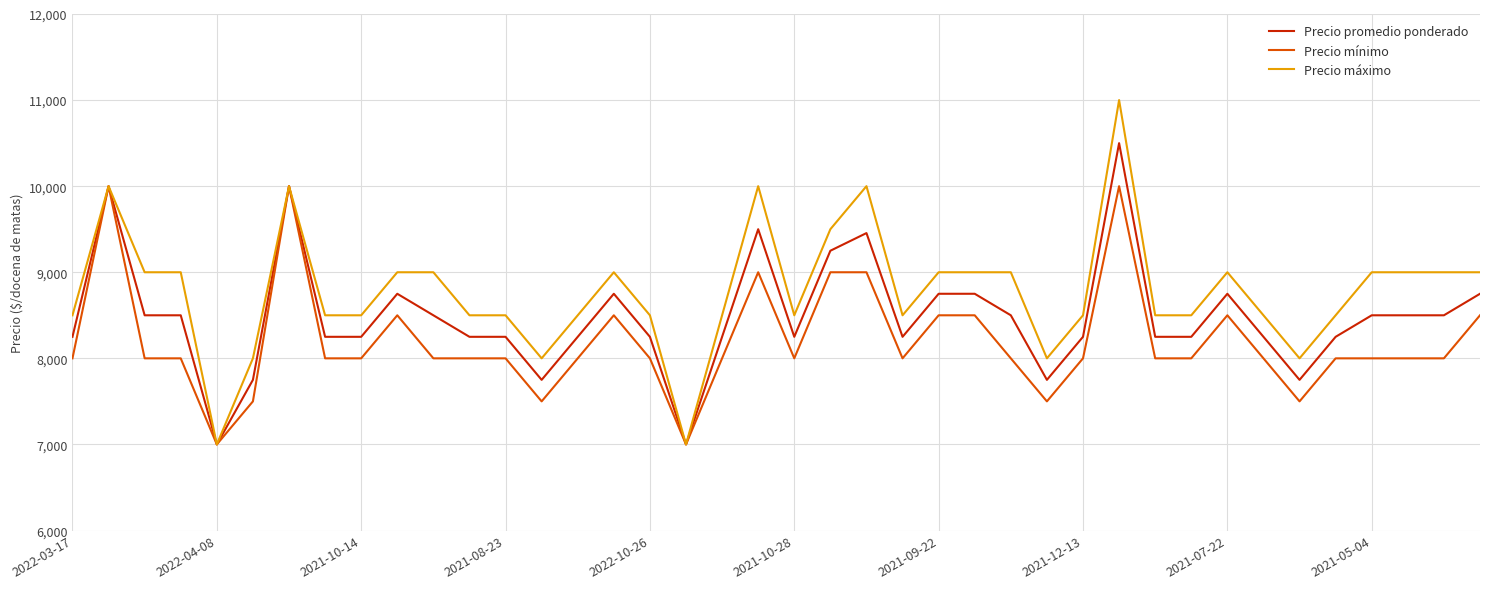

Which series has the largest range (max minus min)?

Precio máximo